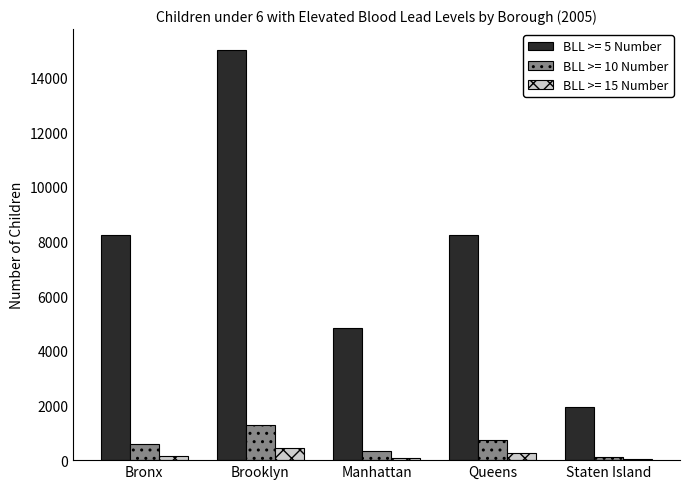

At which category is the sum across all series the highest?

Brooklyn